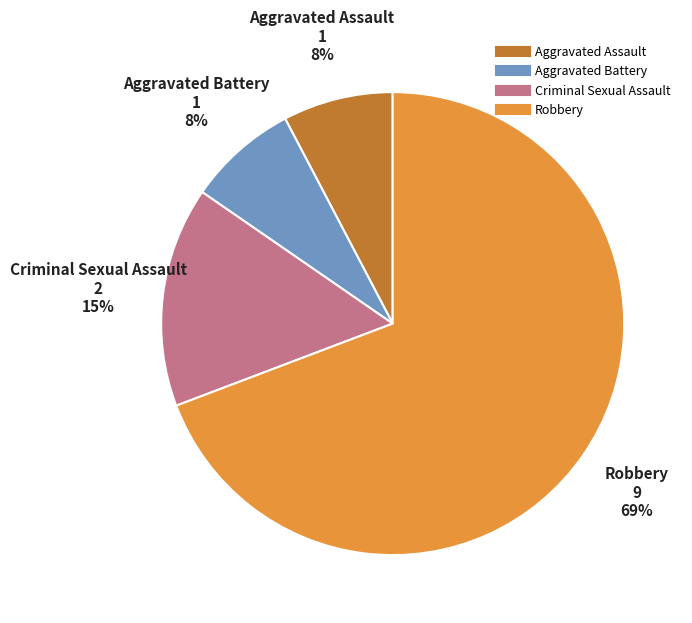

Which slice is the largest?

Robbery